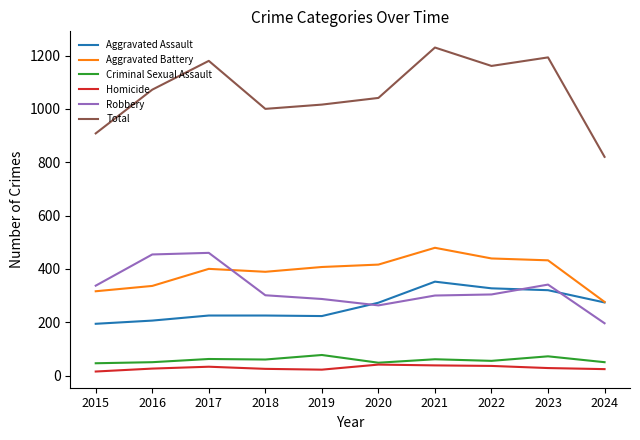

In Total, how many points are higher than both neighbors (excluding endpoints)?

3